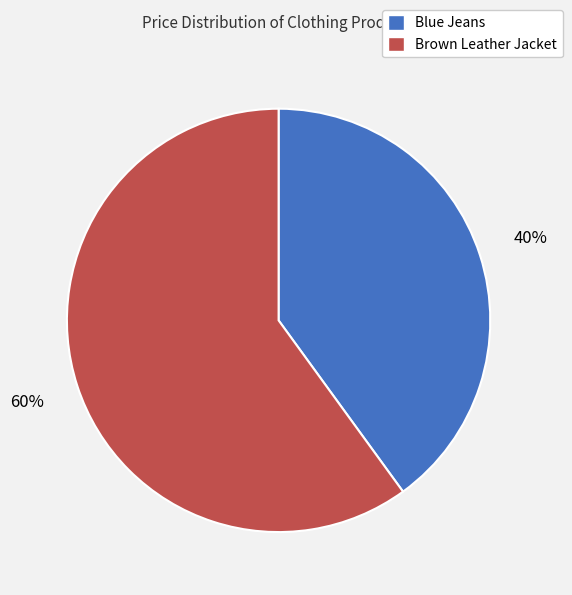

Rank the categories by value from highest to lowest.

Brown Leather Jacket, Blue Jeans